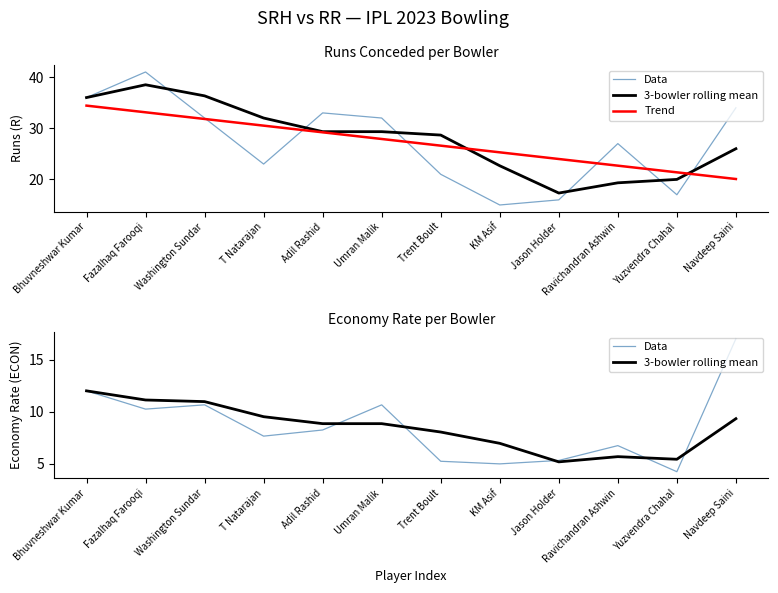

The Data series shows 10.2 at Fazalhaq Farooqi. True or false?

True